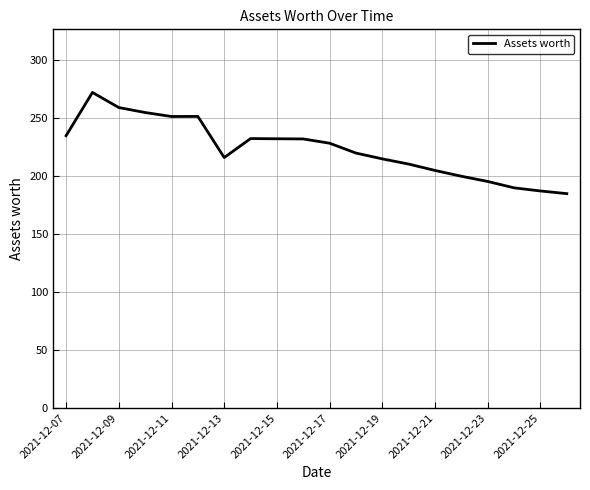

What is the difference between the maximum and minimum values?

87.3